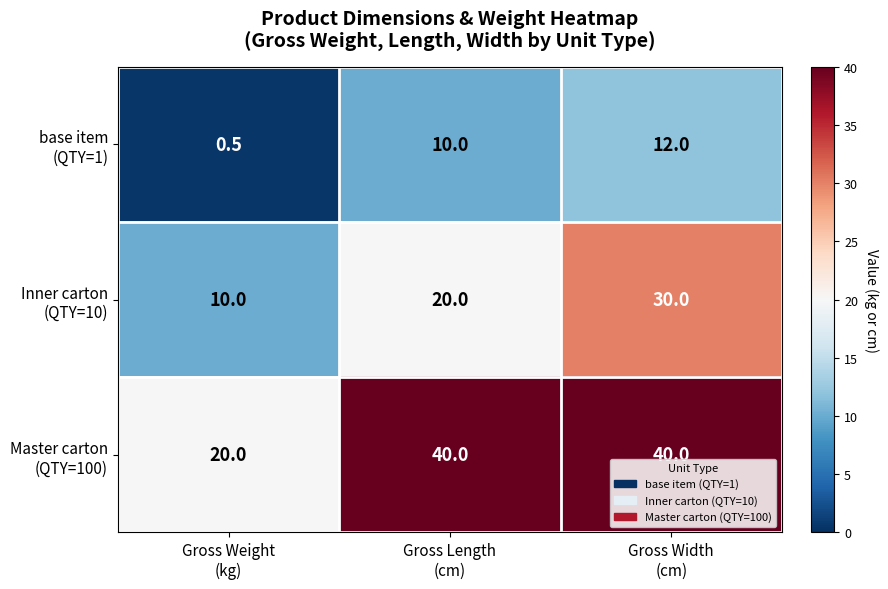

At how many categories does at least one series exceed 1?

3